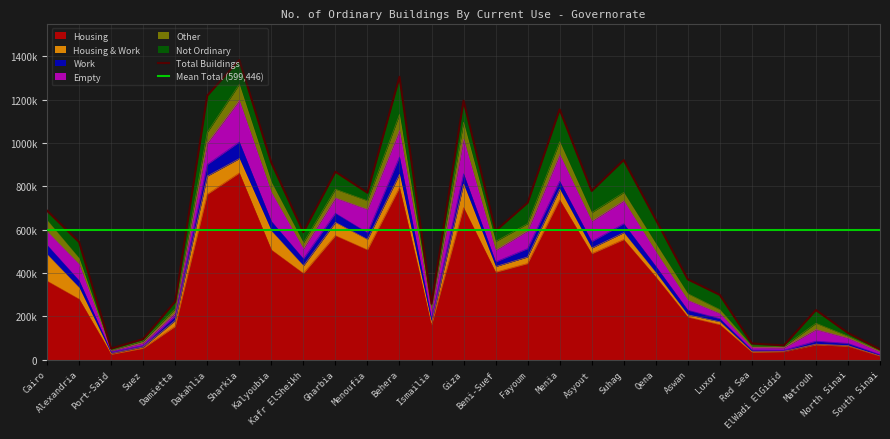

What is the total value across all series at Menia?

1155736